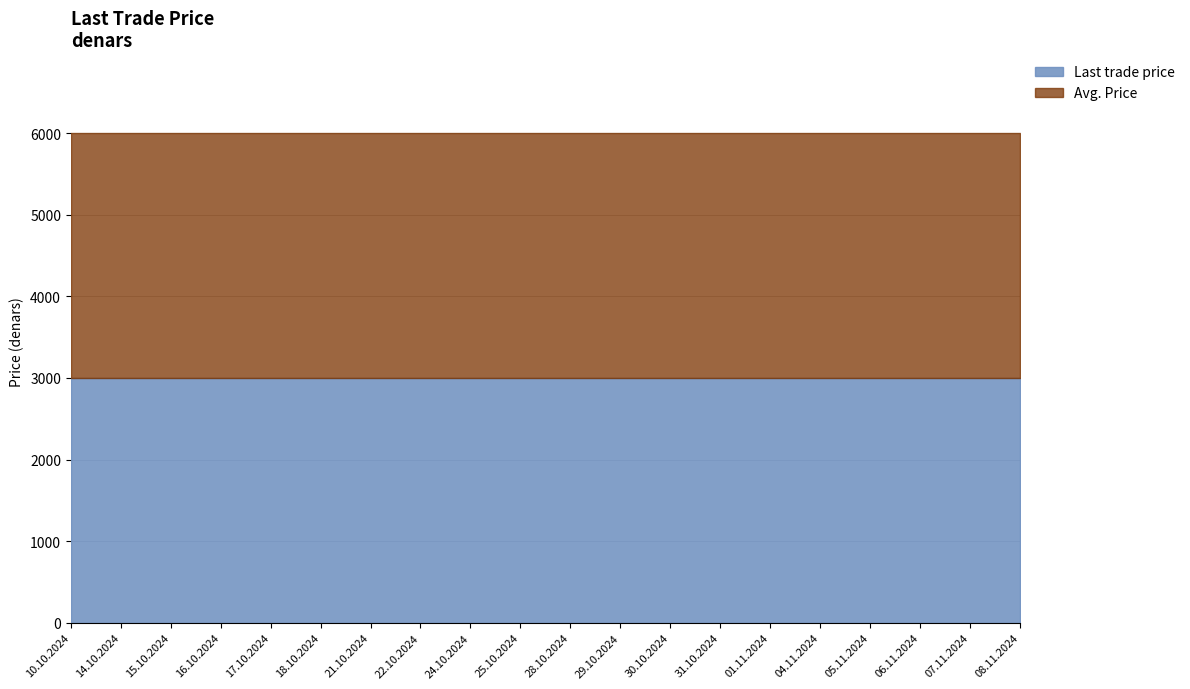

What is the label of the 5th point from the right?

04.11.2024